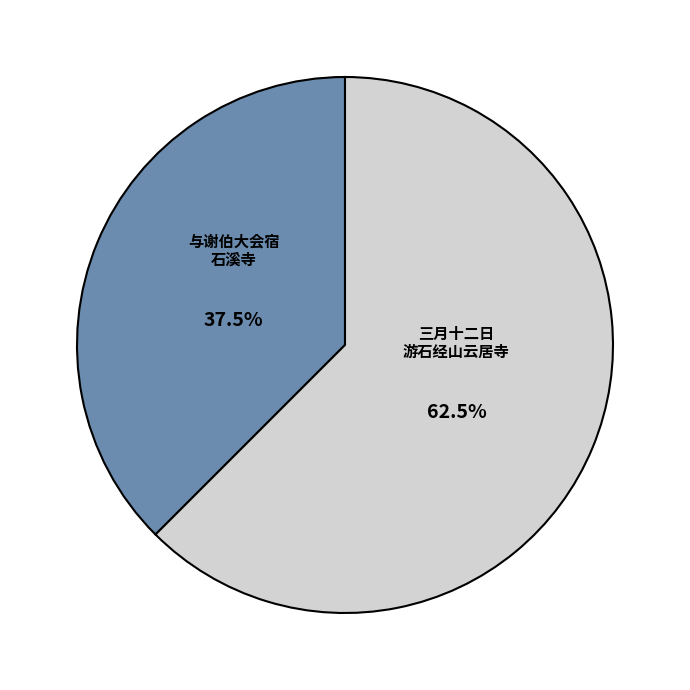

Does any single category account for the majority?

Yes